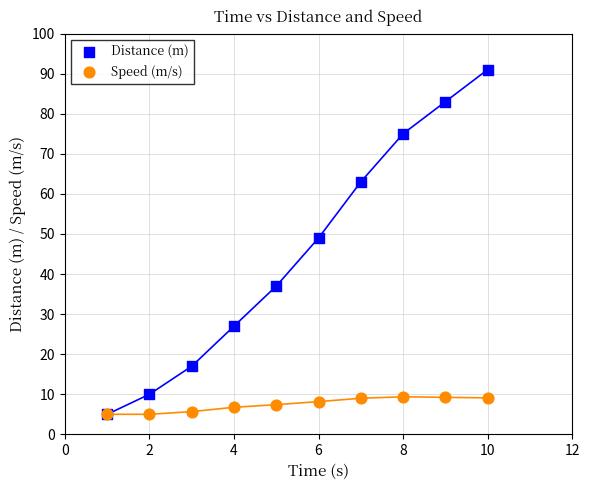

Across all series, what Y value is closest to 48?

49.0